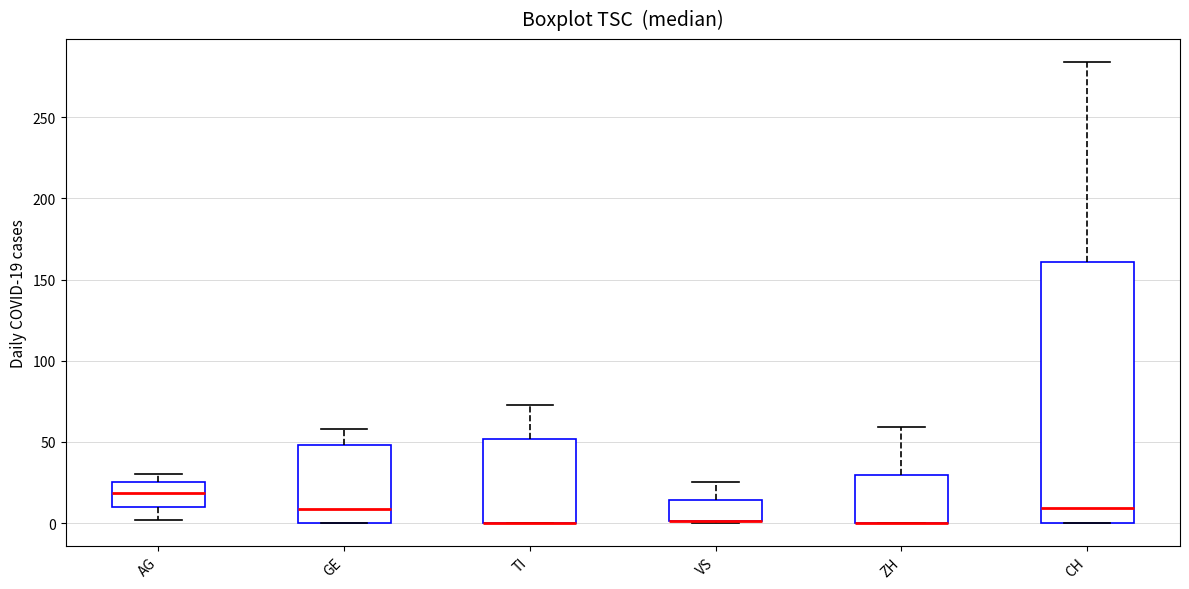

Where does the median line of the box for CH sit on the y-axis? The values are not printed on the chart, so give them approximately, as read against the axis.

10